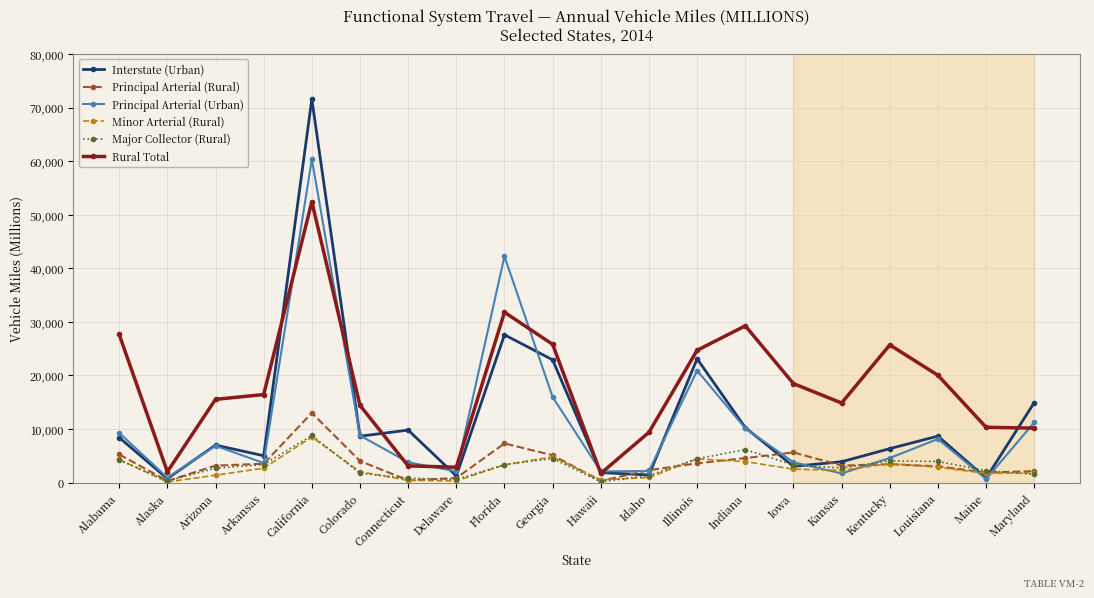

What is the highest value of the Principal Arterial (Urban) series?

60378